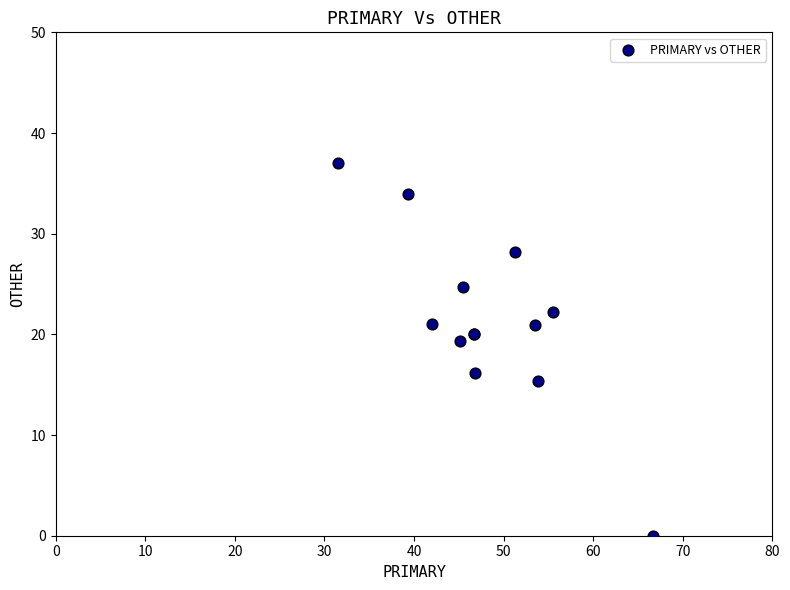

What Y value in the scatter plot is closest to 18?

19.4